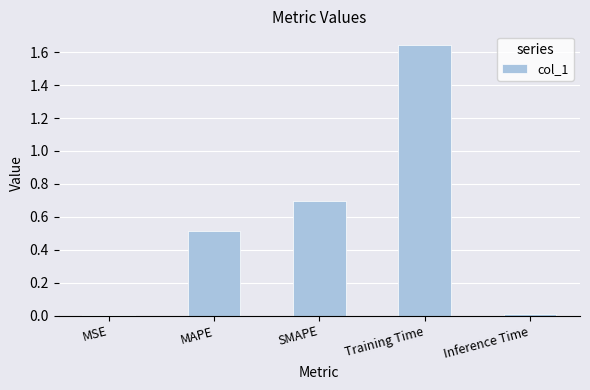

Is it true that the value at Training Time is 0.6?

False